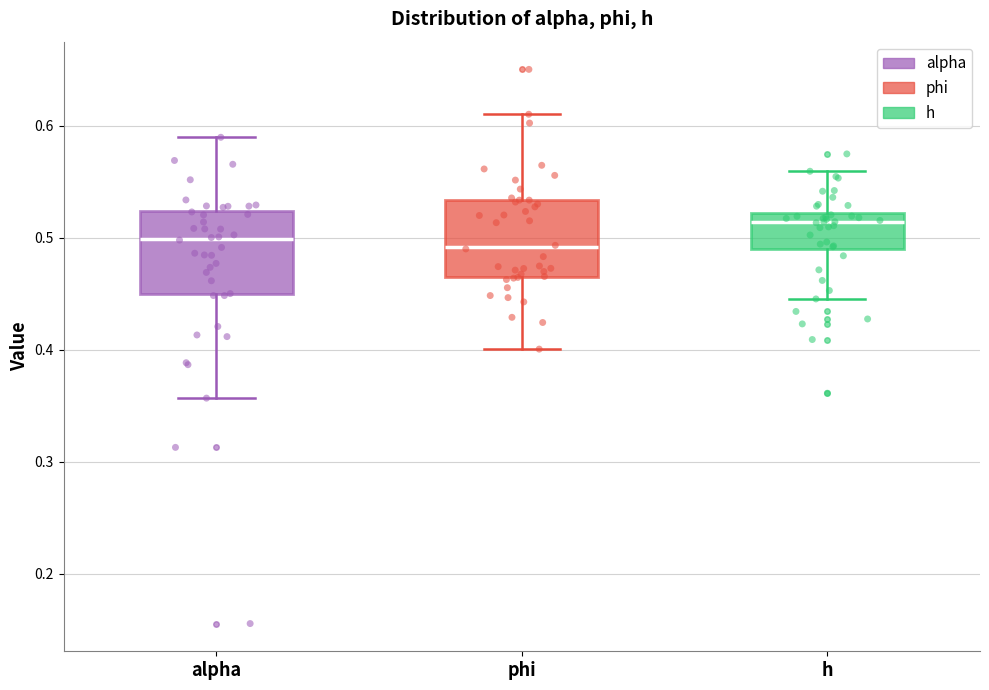

Reading left to right, transcribe this box plot: for each box, give where its median line is, the range the box spans, and where its two whiskers end, as read against the y-axis. The values are not printed on the chart, so give them approximately, as read against the axis.

alpha: median 0.50, box 0.45 to 0.52, whiskers 0.36 to 0.59
phi: median 0.49, box 0.47 to 0.53, whiskers 0.40 to 0.61
h: median 0.51, box 0.49 to 0.52, whiskers 0.45 to 0.56